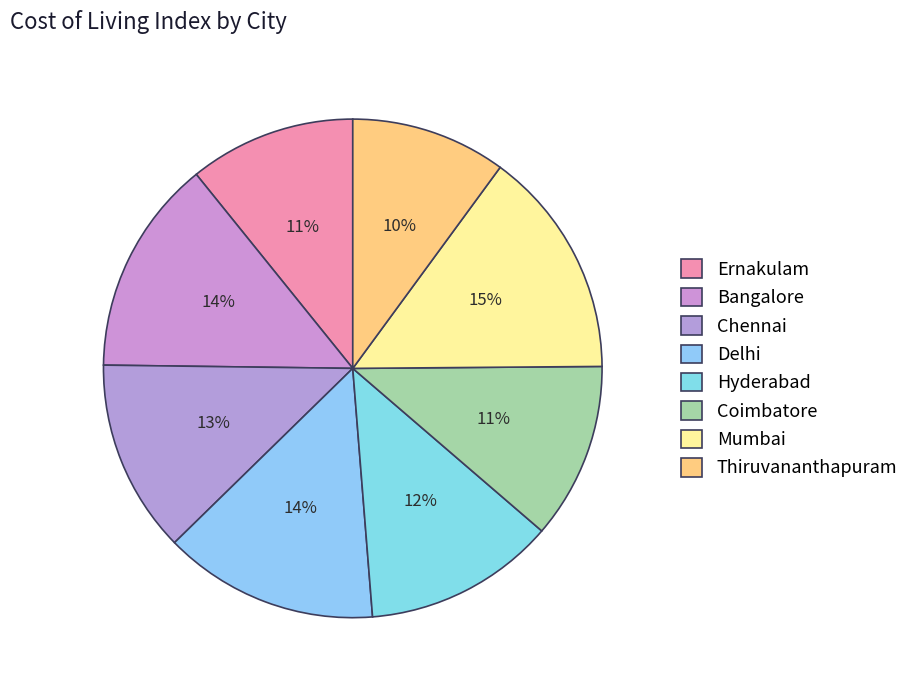

The Delhi slice represents 14% of the pie. True or false?

True